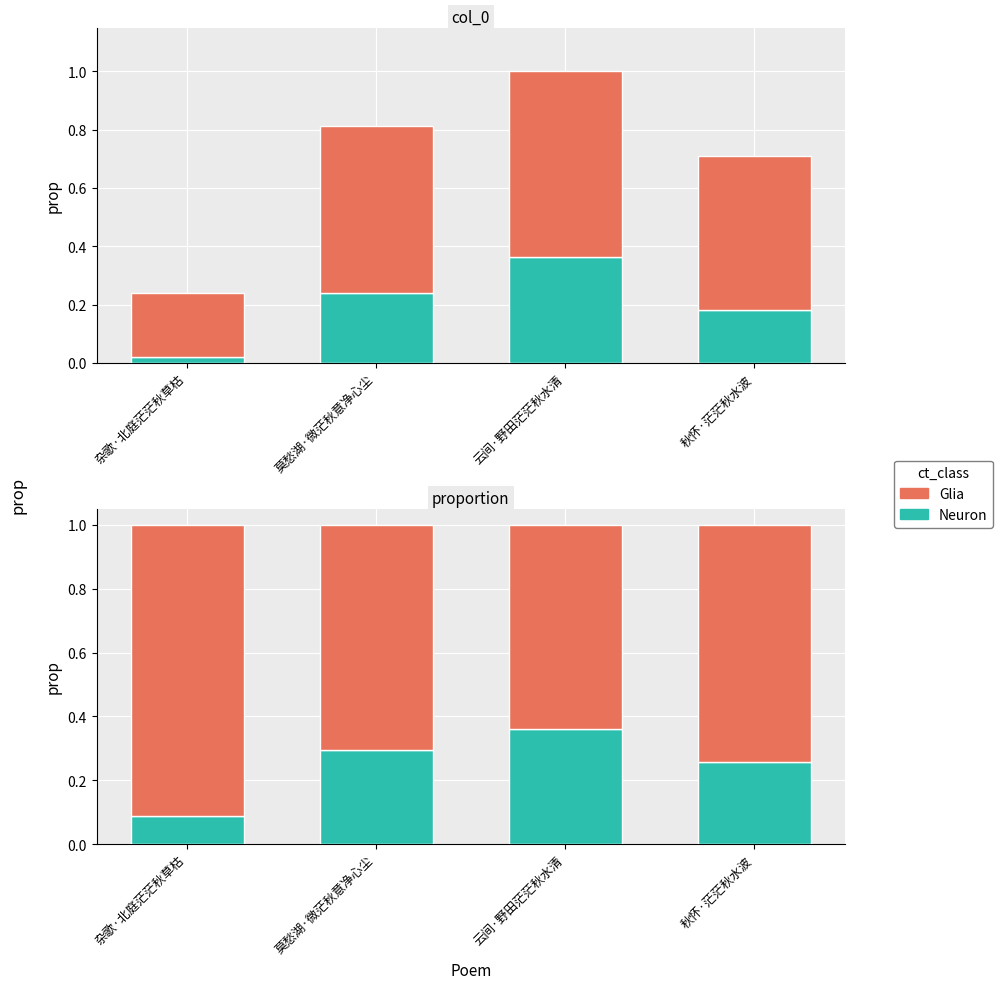

At which category does the chart reach its peak across all series?

杂歌·北庭茫茫秋草枯